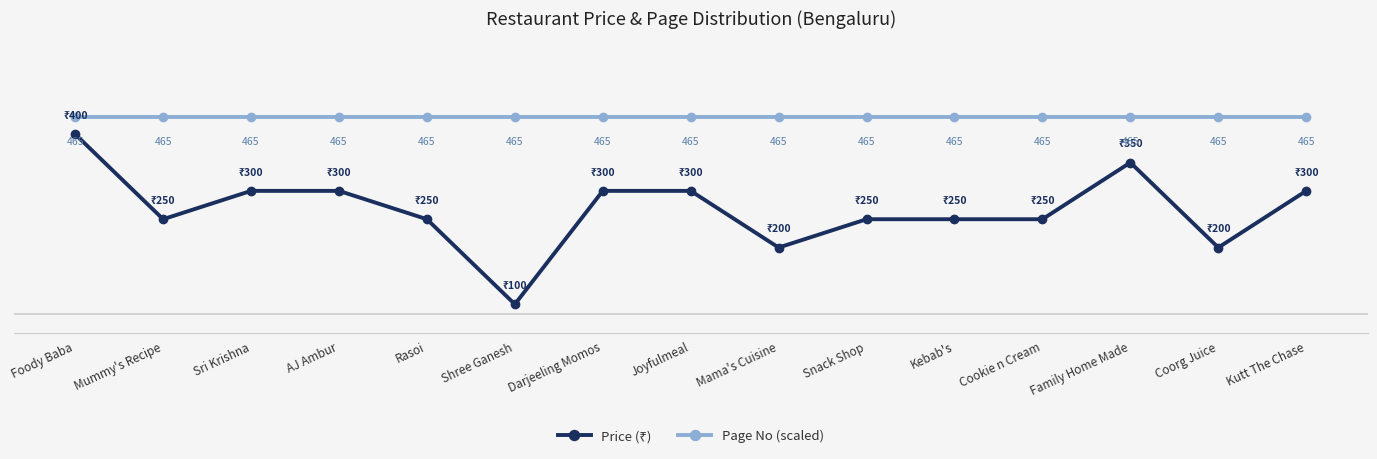

True or false: Page No (scaled) has more than 2 interior local peaks.

False